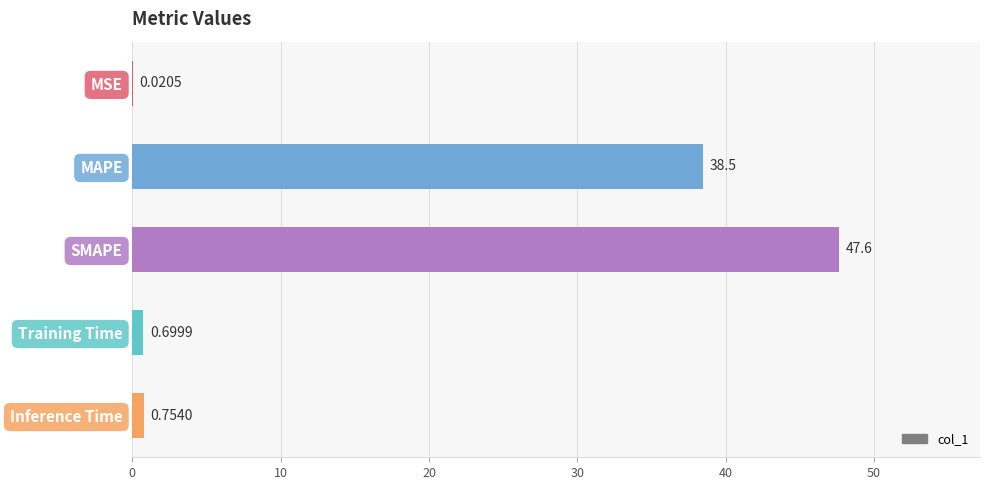

Where is the data nearest to the value 23?

MAPE